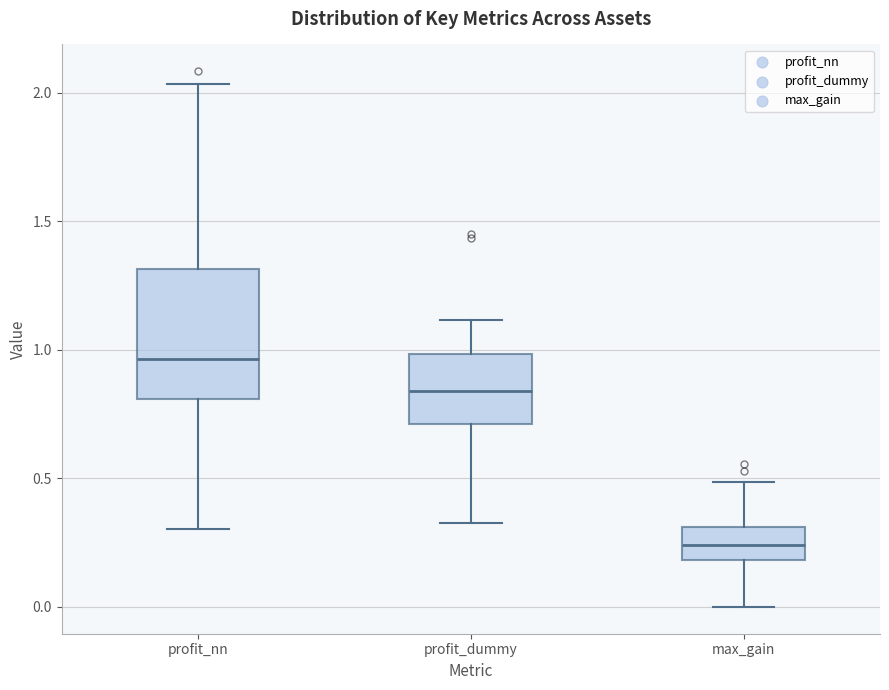

Reading left to right, read every box against the y-axis: the position of its median line, the range the box covers, and the ends of its whiskers. The values are not printed on the chart, so give them approximately, as read against the axis.

profit_nn: median 0.95, box 0.80 to 1.30, whiskers 0.30 to 2.05
profit_dummy: median 0.85, box 0.70 to 1.00, whiskers 0.35 to 1.10
max_gain: median 0.25, box 0.20 to 0.30, whiskers 0.00 to 0.50